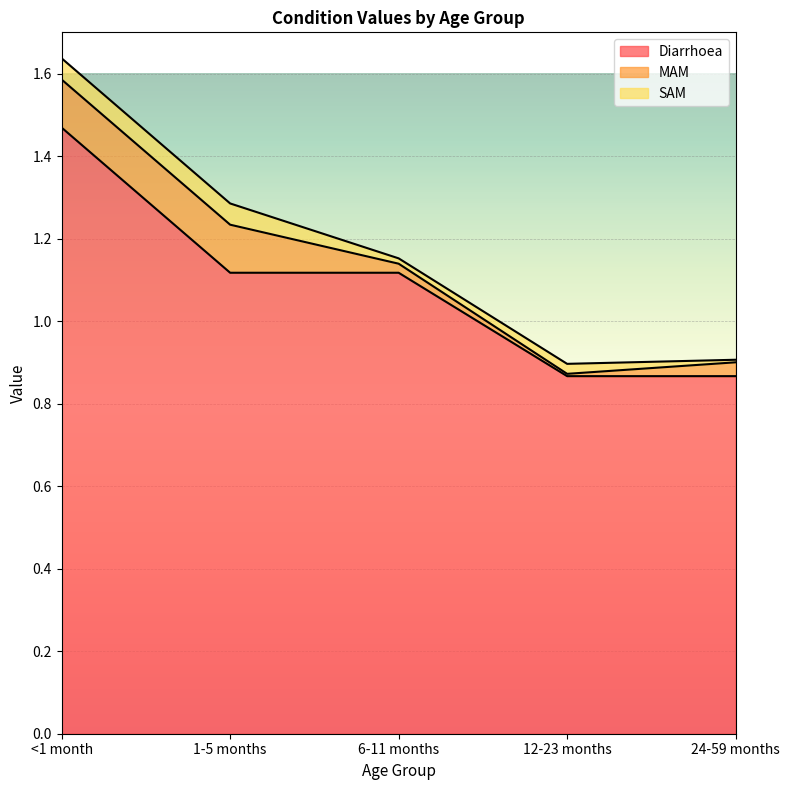

Where does the Diarrhoea series first go above 1?

<1 month